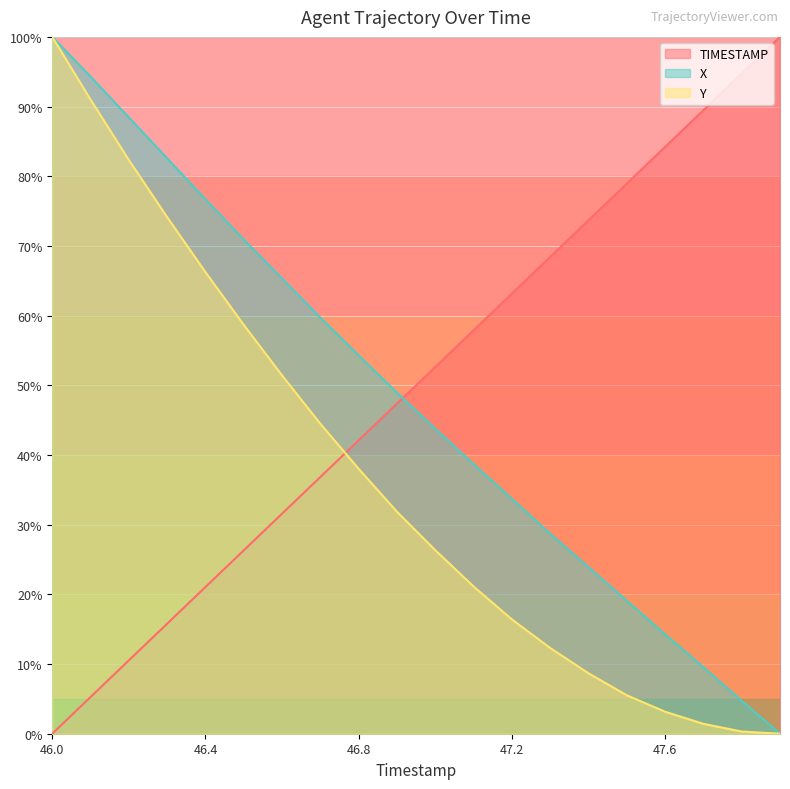

Which series changed the most between 47.0 and 47.5?

TIMESTAMP